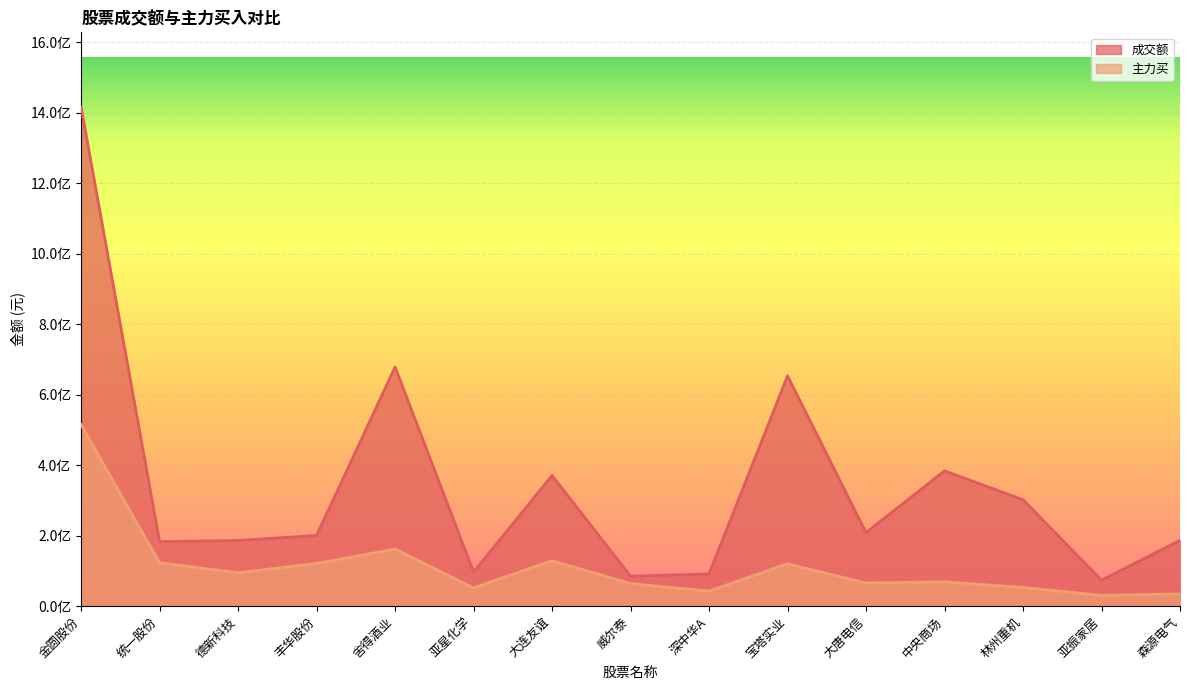

How many series are shown in this chart?

2